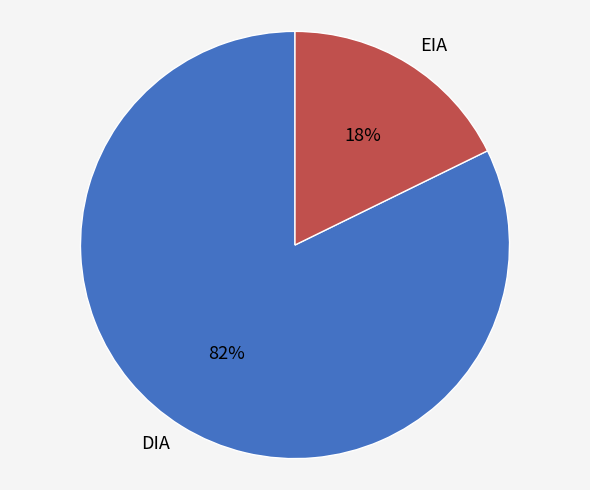

What is the smallest slice in the pie chart?

EIA